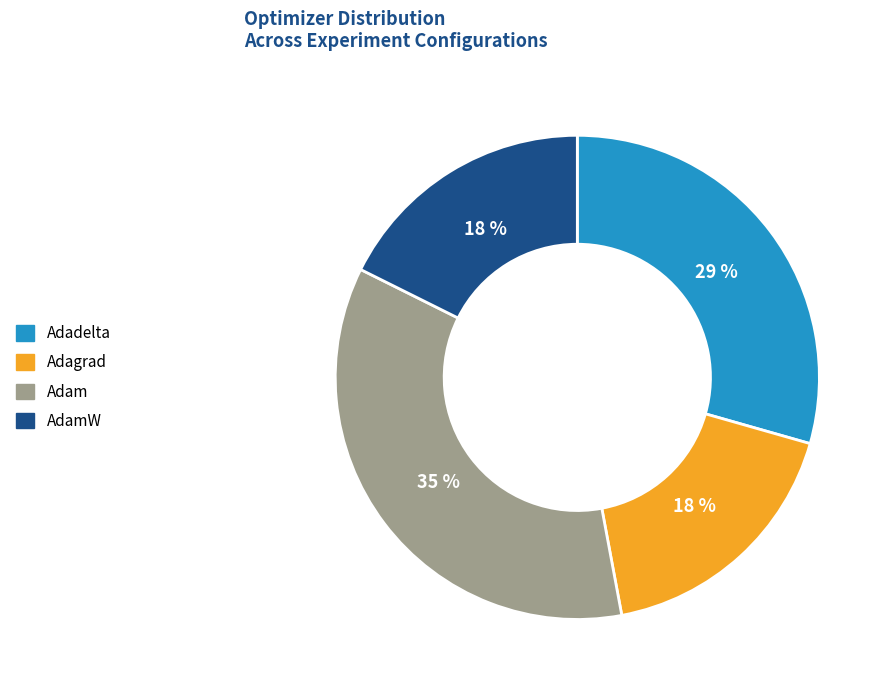

What is the ratio of the value at AdamW to the value at Adadelta?

0.6